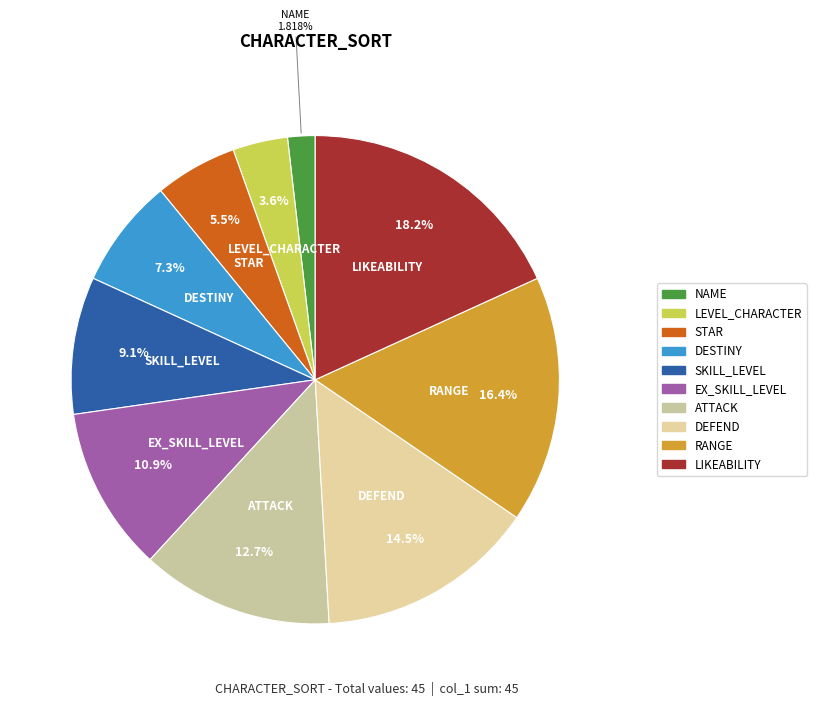

What is the largest slice in the pie chart?

LIKEABILITY